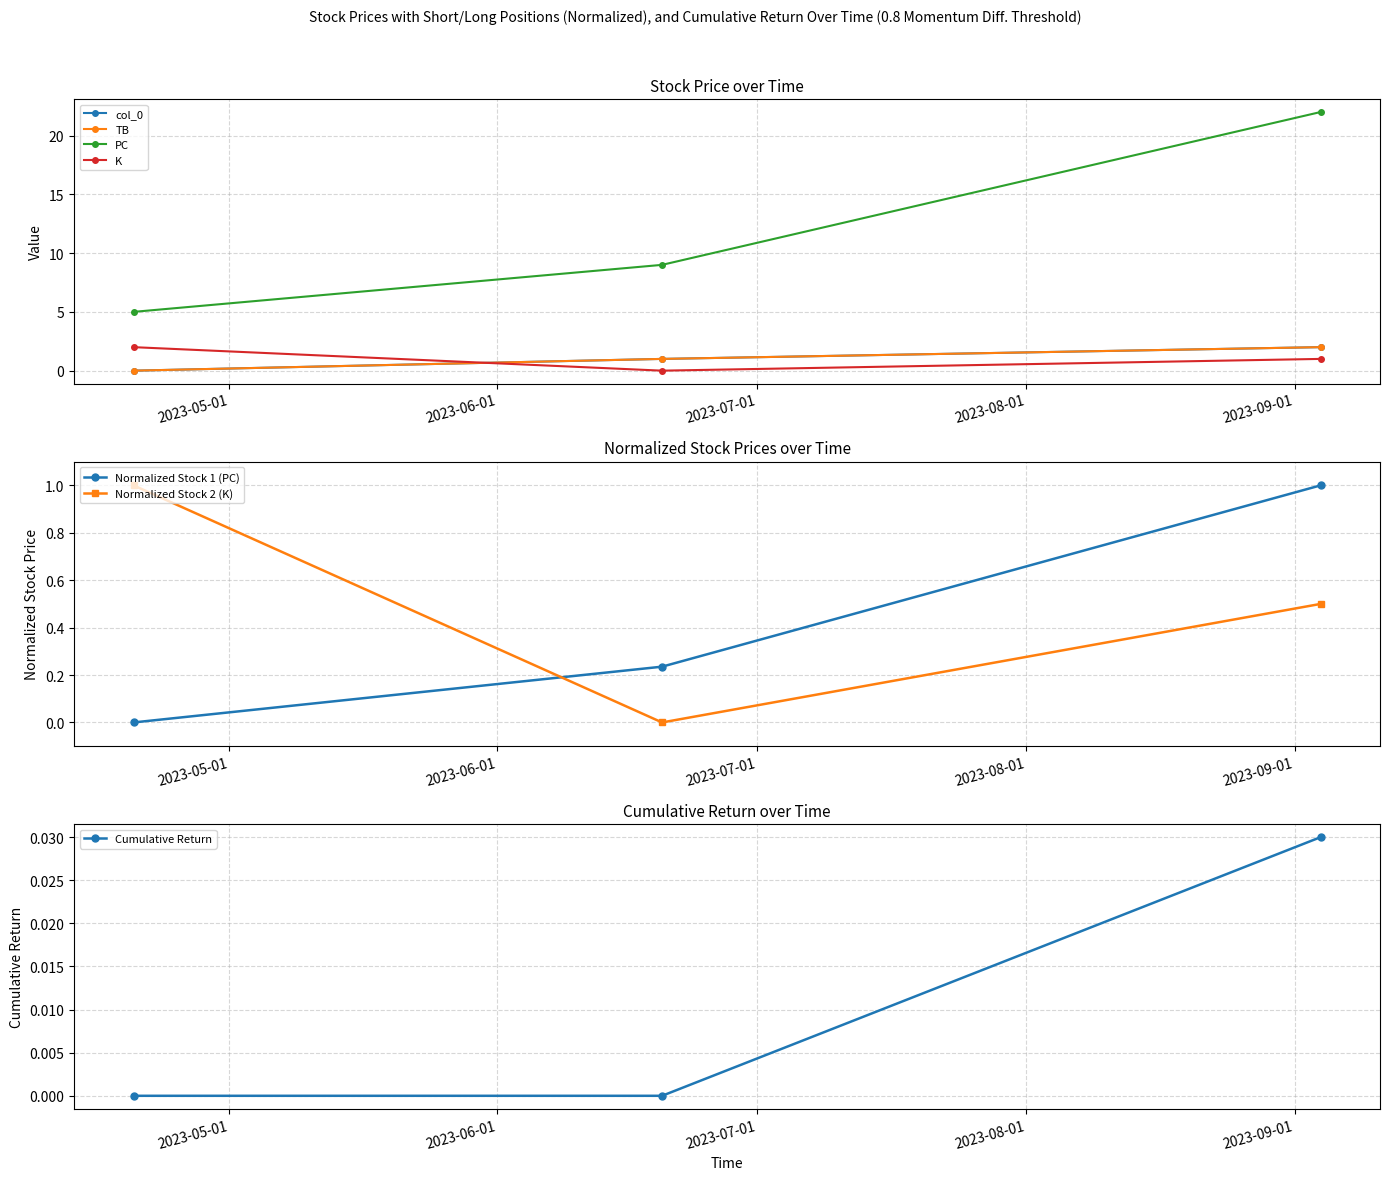

The PC series shows 22.0 at 2023-09-04. True or false?

True